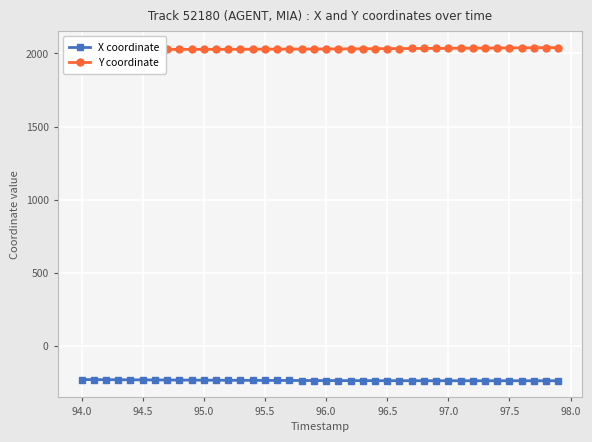

Rank the series by their average value, from lowest to highest.

X coordinate, Y coordinate